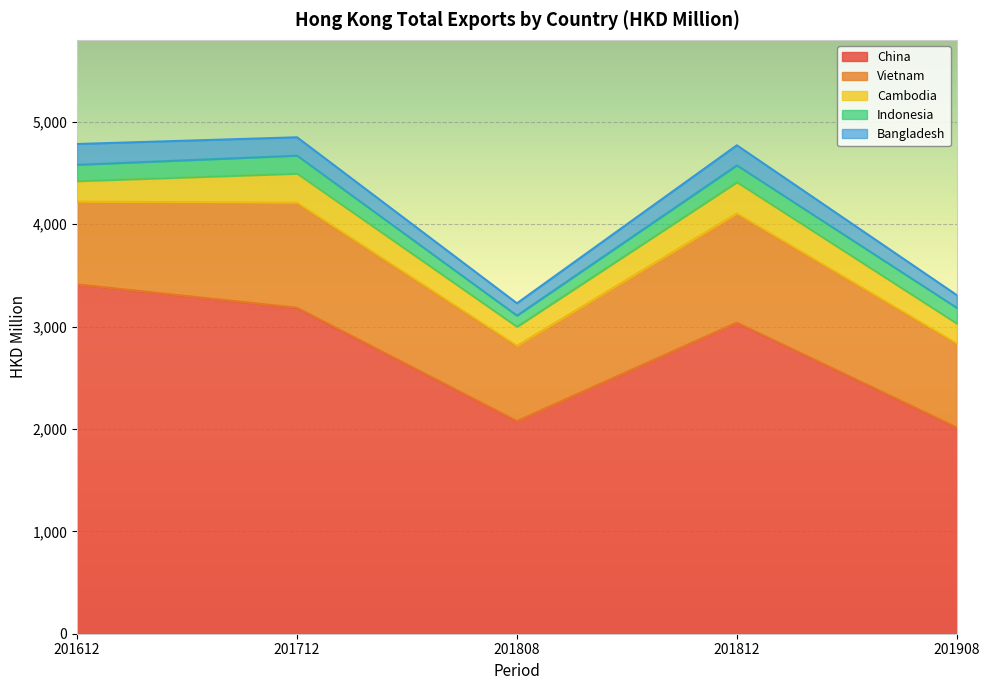

What is the difference between the highest and lowest values at 201712?

3006.8